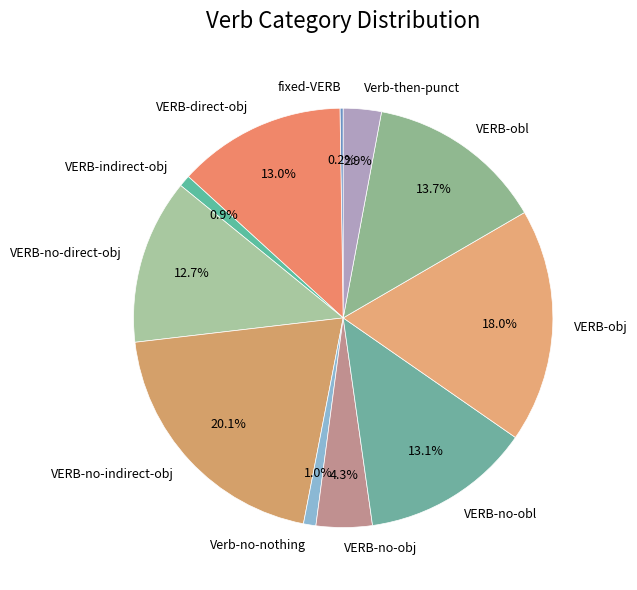

True or false: Verb-no-nothing accounts for 15% of the total.

False